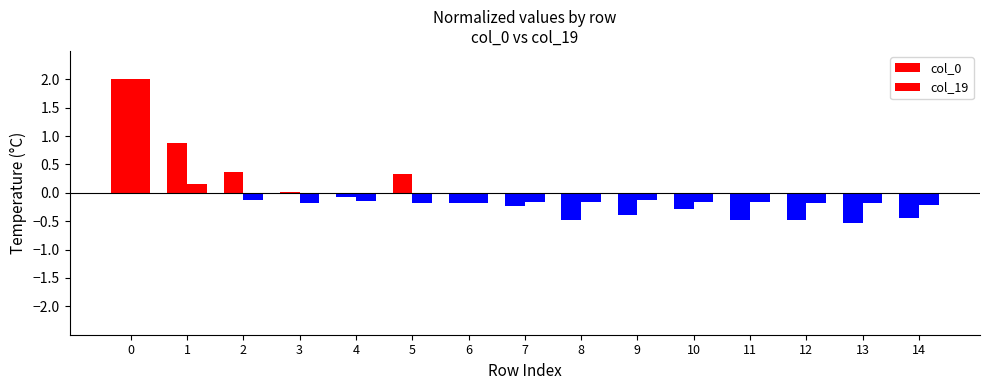

Are the bars grouped side by side (vs. stacked)?

Yes